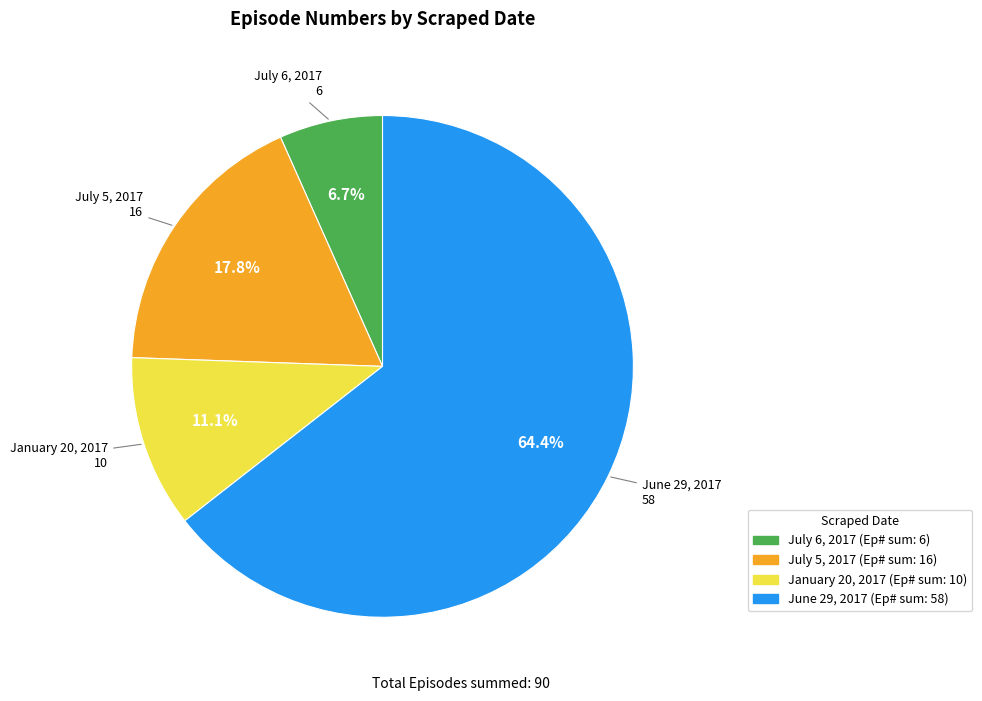

To the nearest percent, what percentage of the pie is January 20, 2017?

11%